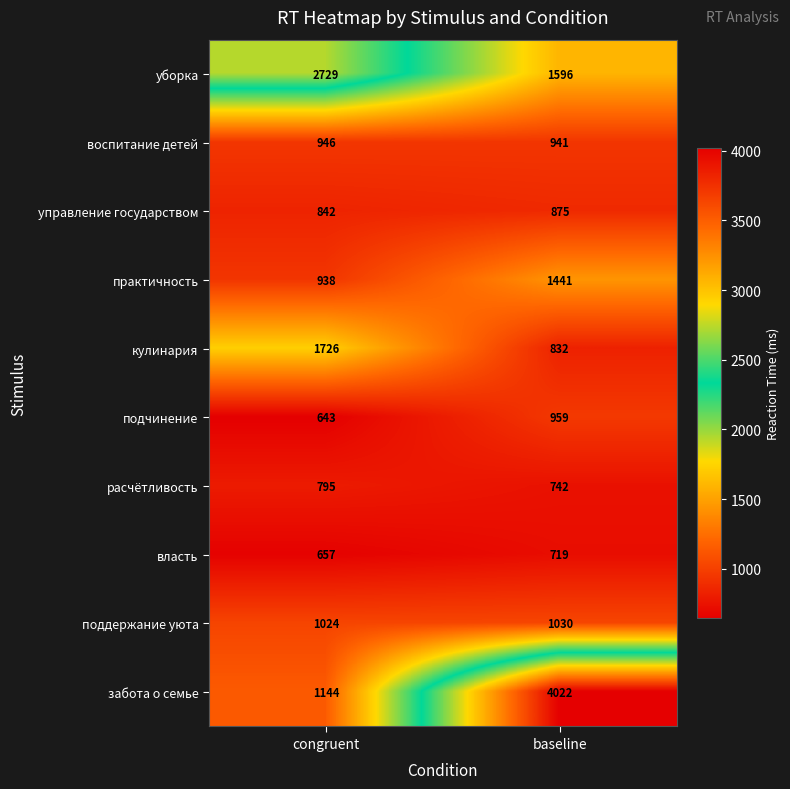

True or false: расчётливость has a value of 795 at congruent.

True